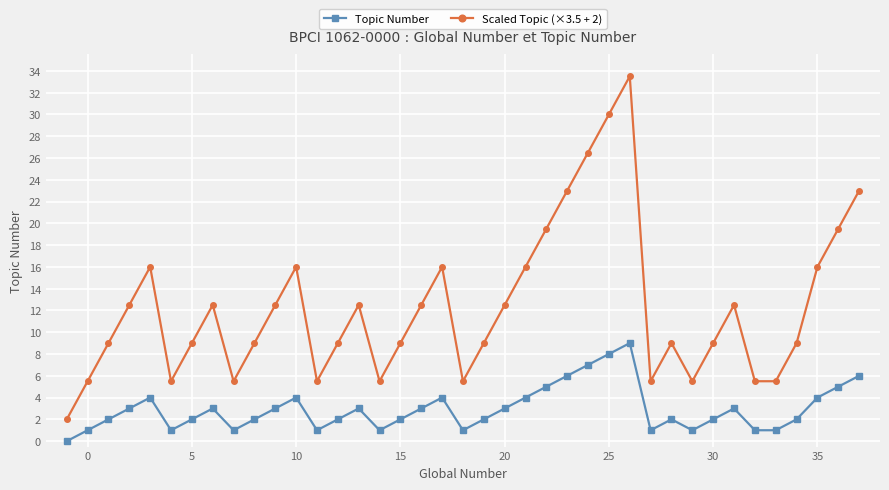

What is the value of the Scaled Topic (×3.5 + 2) point at the 8th from the left?

12.5